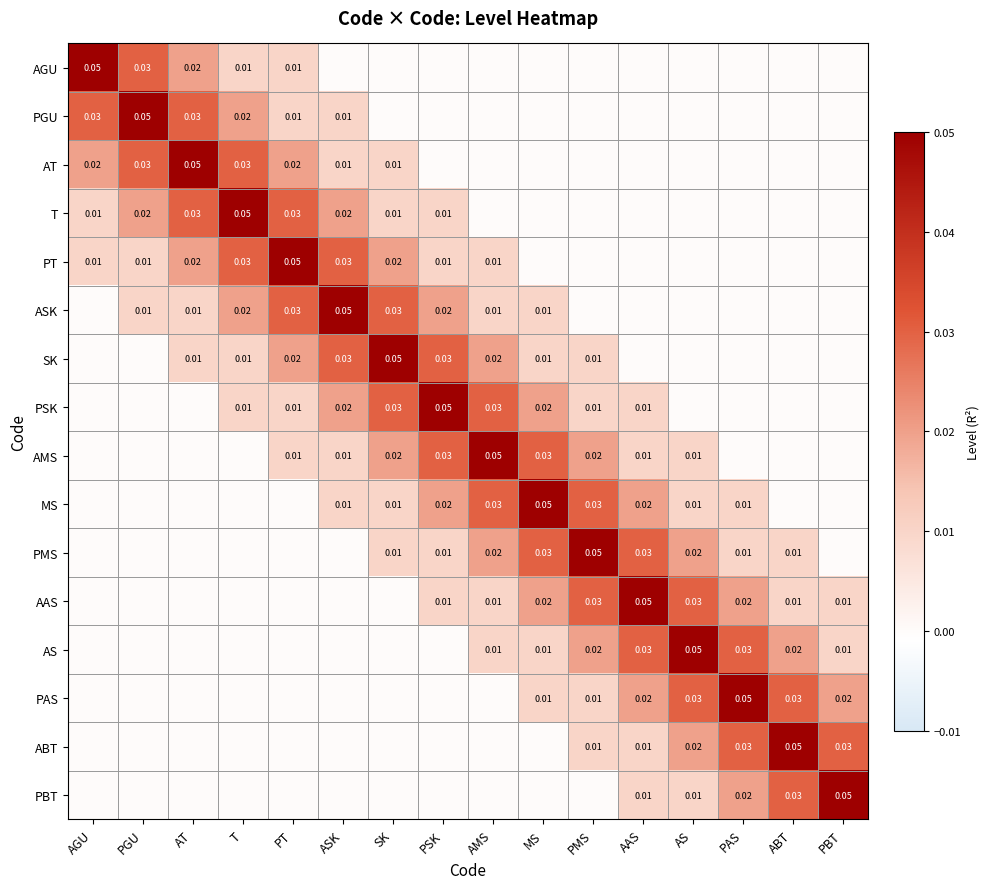

Is the value of PBT at PAS greater than the value of AMS at PT?

Yes